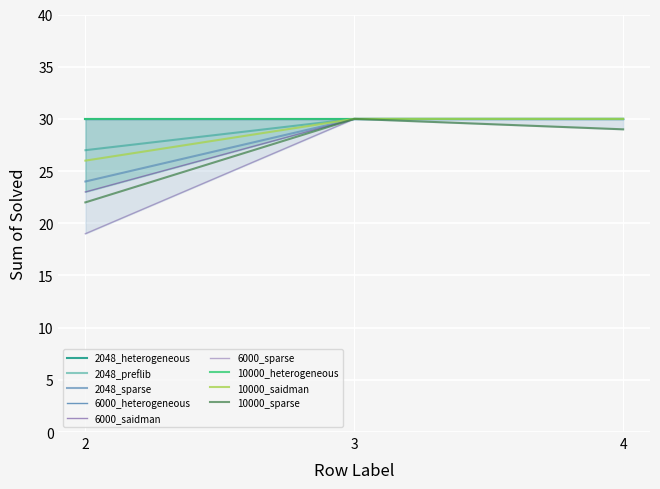

How many values in the 6000_saidman series are below 30?

1